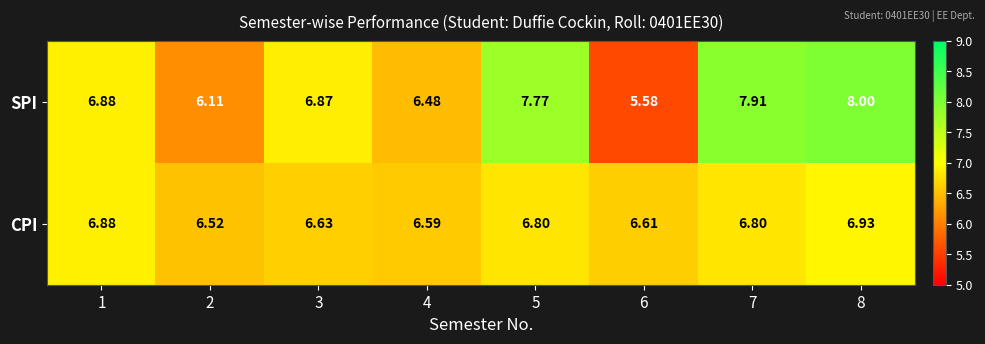

Which series has the largest total across all categories?

SPI